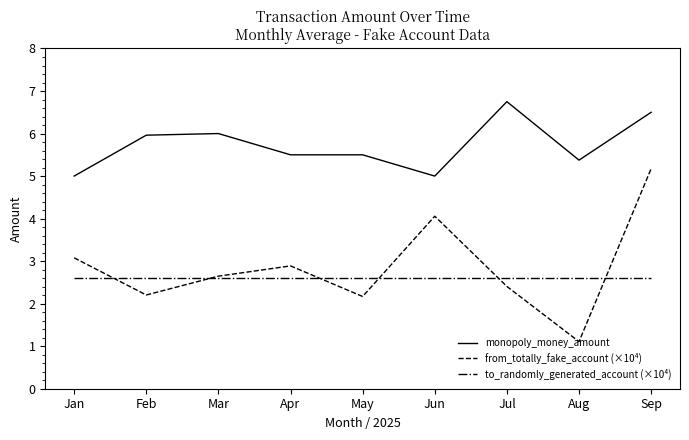

How many series are shown in this chart?

3